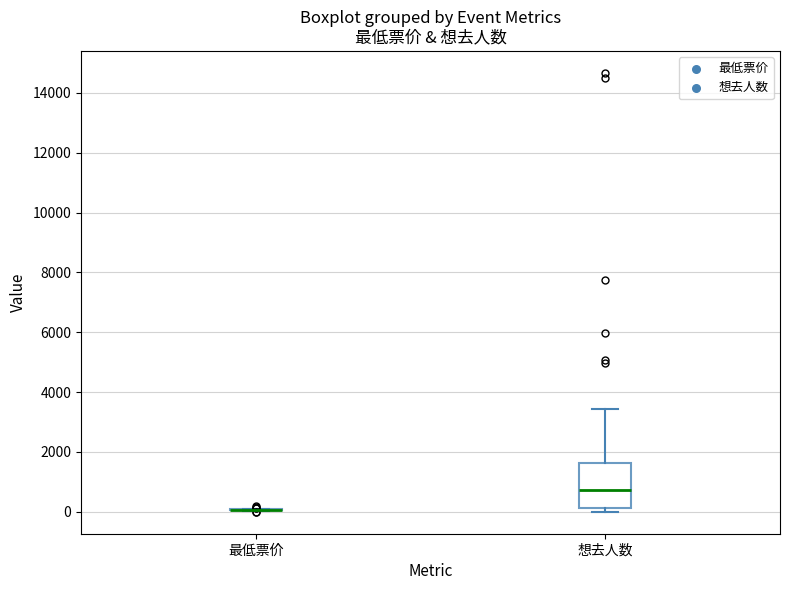

Which box is the tallest, from its lower edge to its upper edge?

想去人数